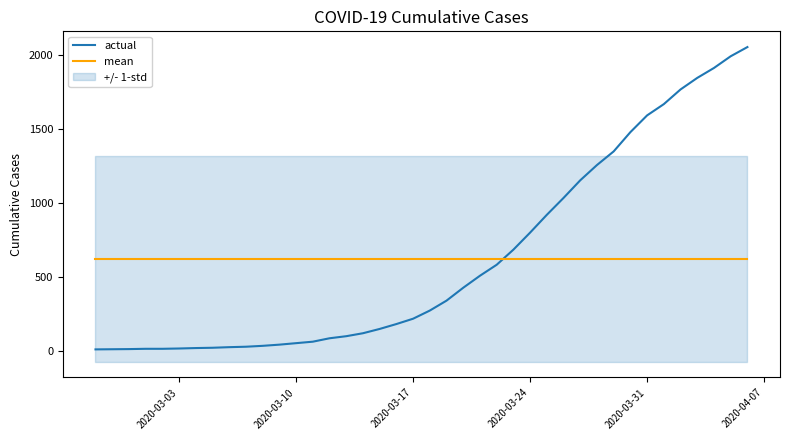

Reading right to left, transcribe all the data shown in this chart.

actual: 2053.0	1991.0	1912.0	1845.0	1767.0	1668.0	1592.0	1479.0	1349.0	1257.0	1154.0	1035.0	921.0	801.0	686.0	584.0	510.0	429.0	342.0	275.0	220.0	184.0	151.0	122.0	102.0	88.0	65.0	55.0	45.0	37.0	31.0	28.0	24.0	22.0	19.0	17.0	17.0	15.0	14.0	13.0
mean: 623.0	623.0	623.0	623.0	623.0	623.0	623.0	623.0	623.0	623.0	623.0	623.0	623.0	623.0	623.0	623.0	623.0	623.0	623.0	623.0	623.0	623.0	623.0	623.0	623.0	623.0	623.0	623.0	623.0	623.0	623.0	623.0	623.0	623.0	623.0	623.0	623.0	623.0	623.0	623.0